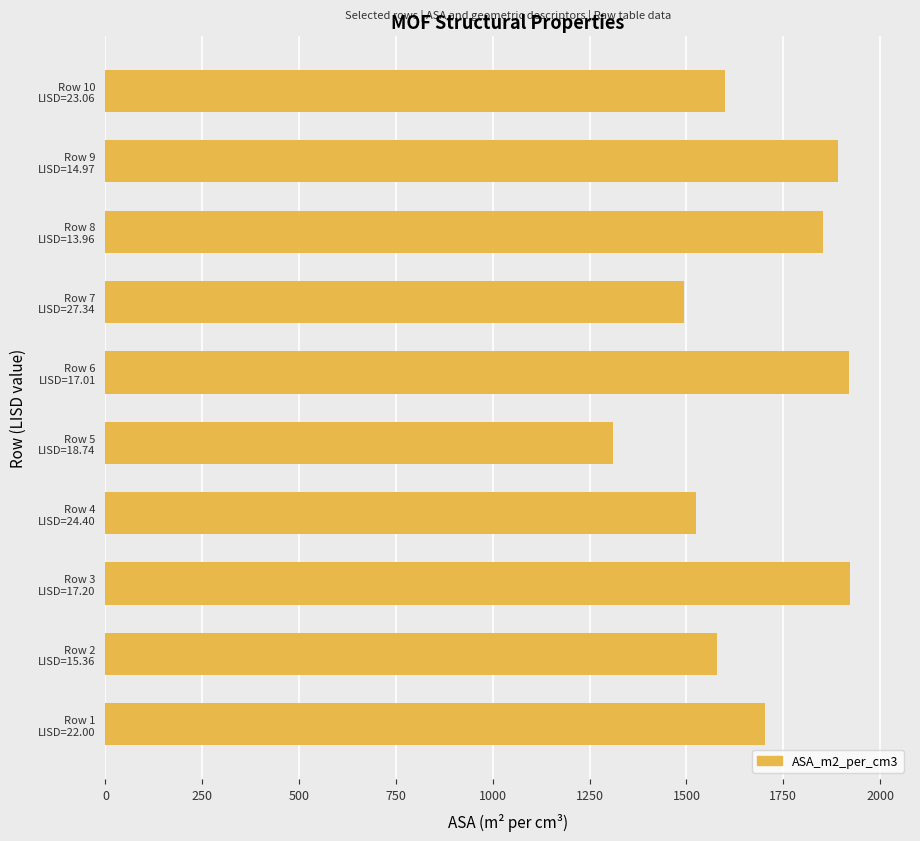

At which category does the chart reach its minimum across all series?

Row 5
LISD=18.74